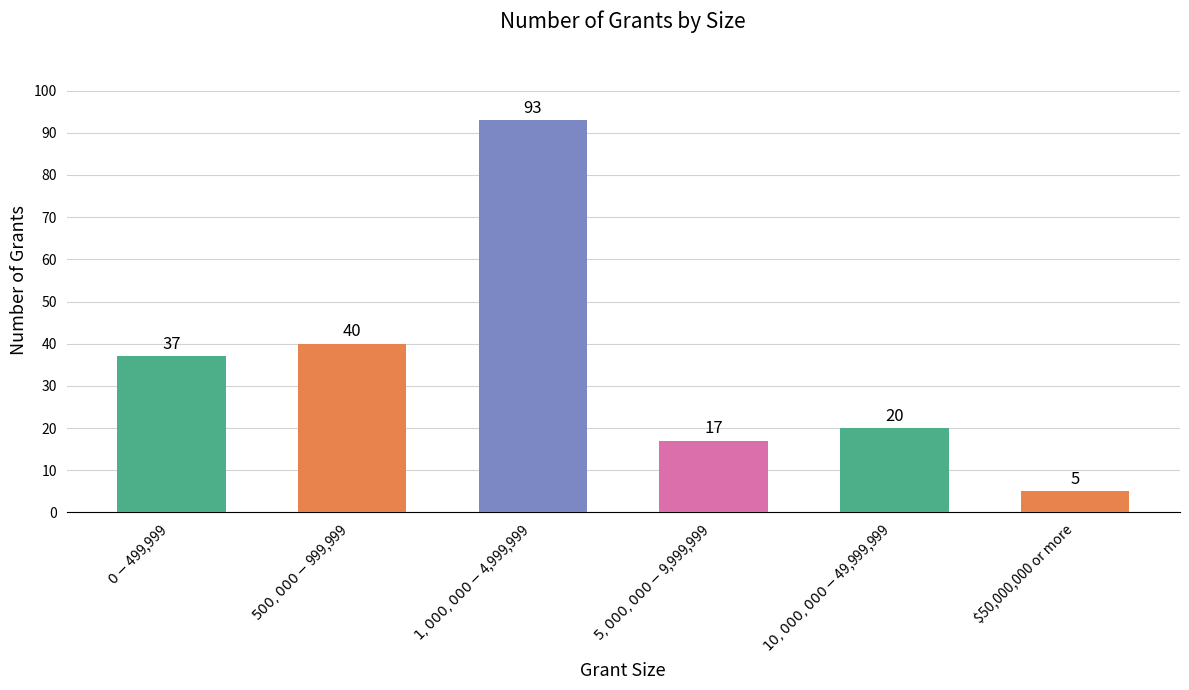

Which has a higher value, $0 - $499,999 or $5,000,000 - $9,999,999?

$0 - $499,999